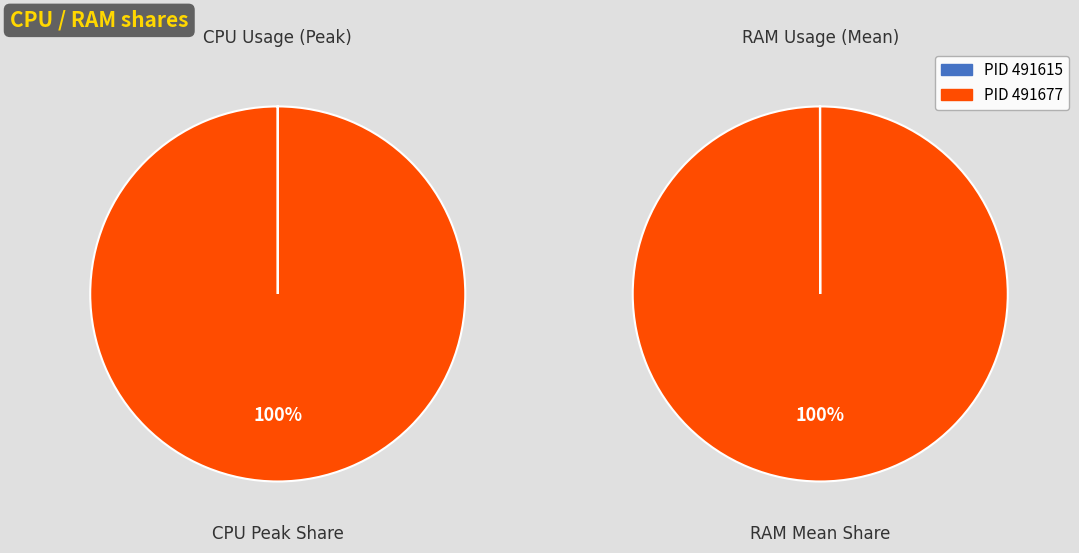

Which slice is the largest?

491677